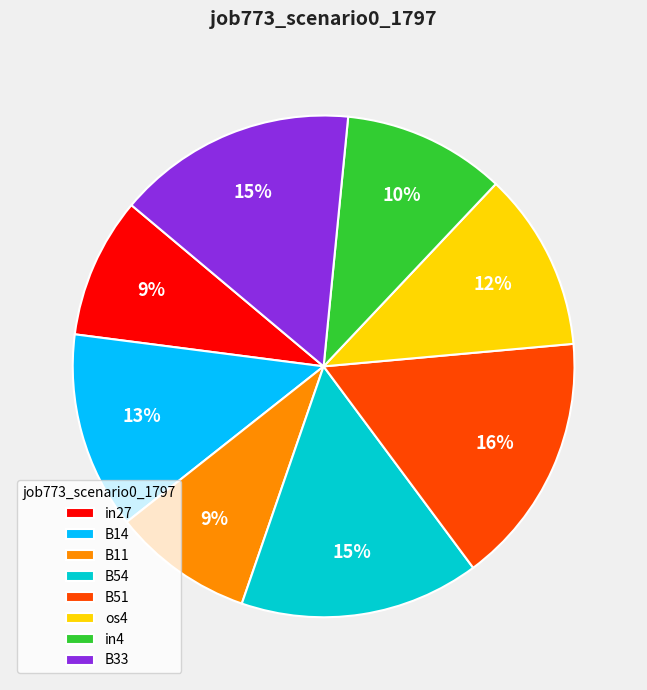

True or false: os4 accounts for 5% of the total.

False